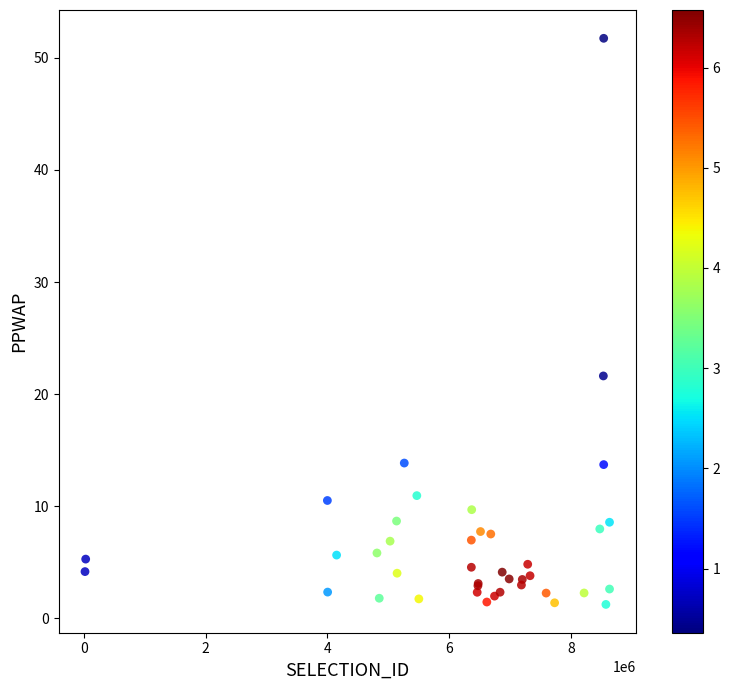

What Y value in the scatter plot is closest to 26?

21.6